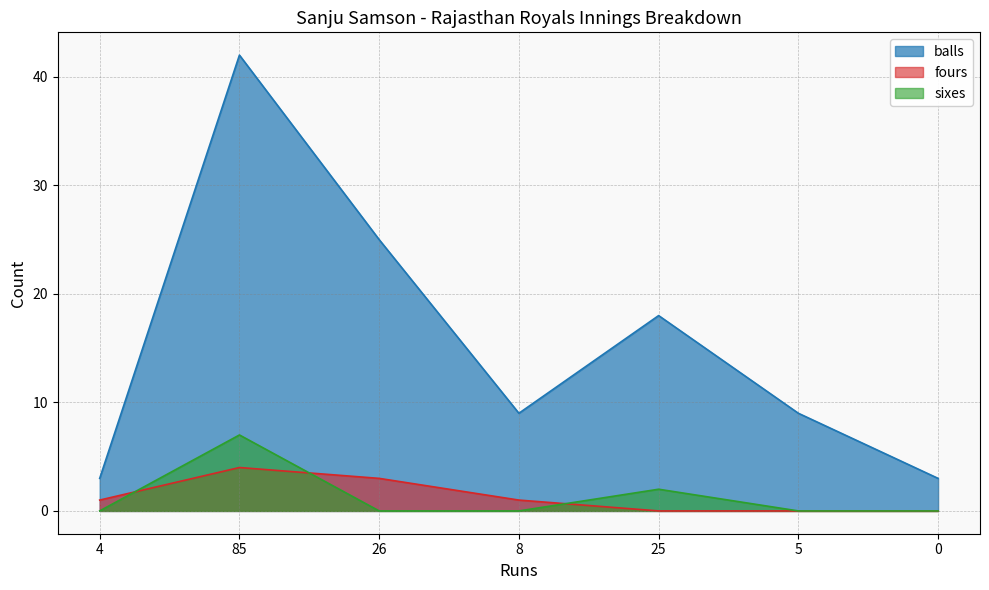

How many series are shown in this chart?

3